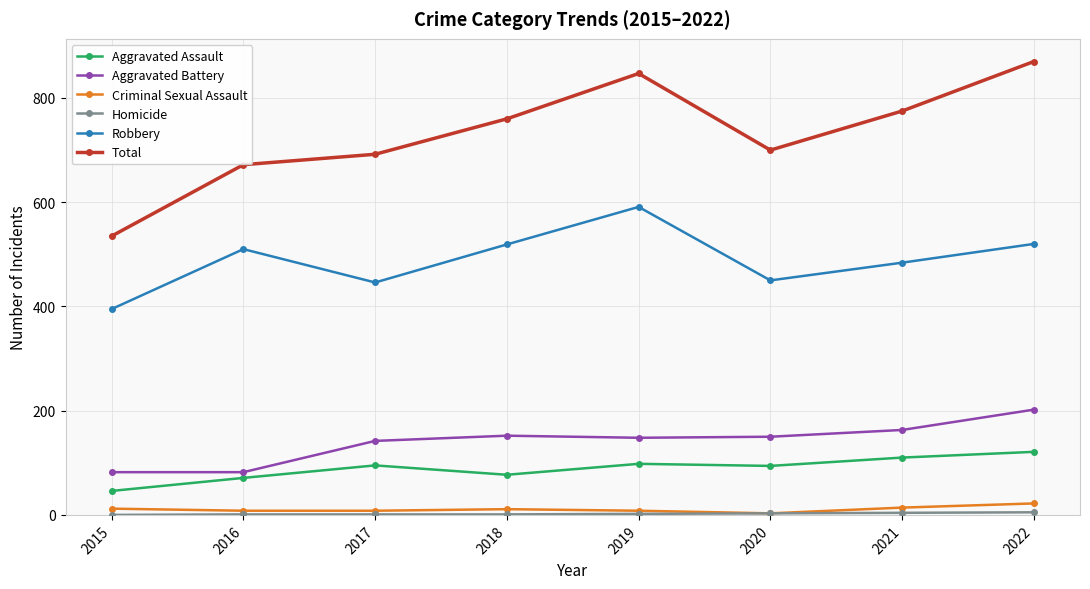

True or false: Robbery and Aggravated Battery cross at least once.

False